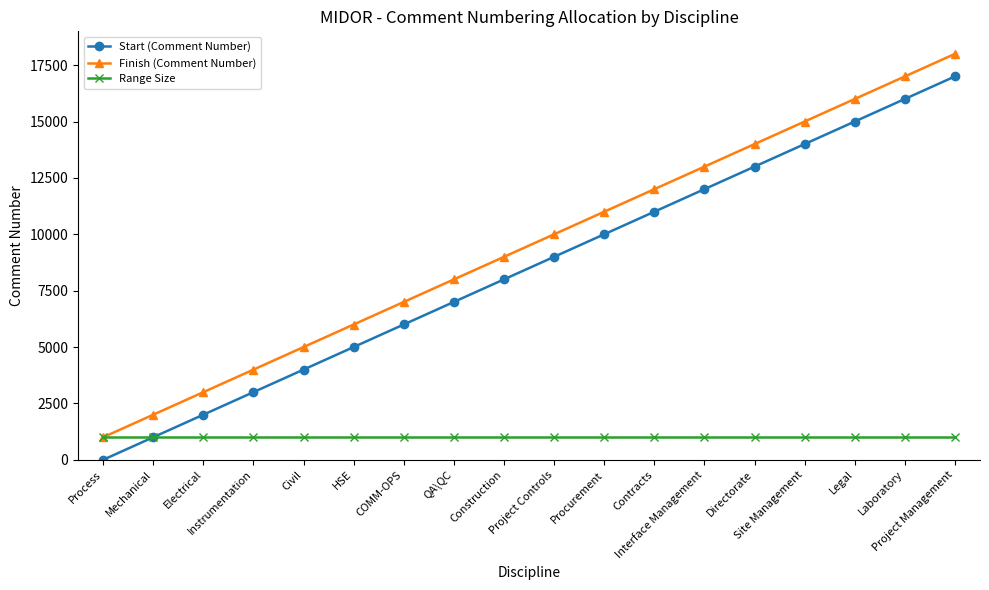

Is it true that Start (Comment Number) equals 3001 at Instrumentation?

True